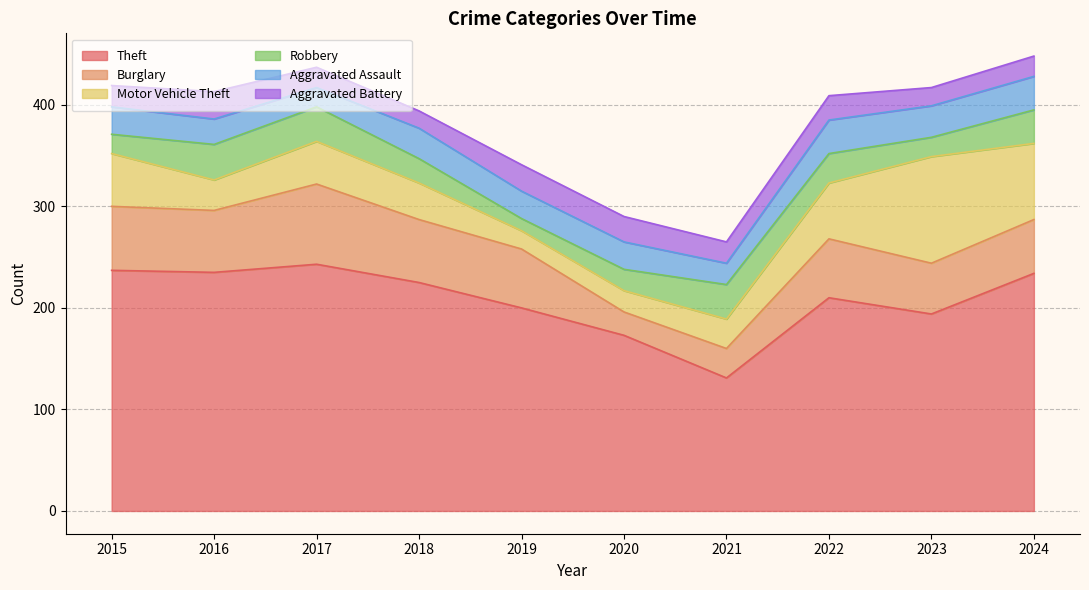

What is the greatest value displayed?

243